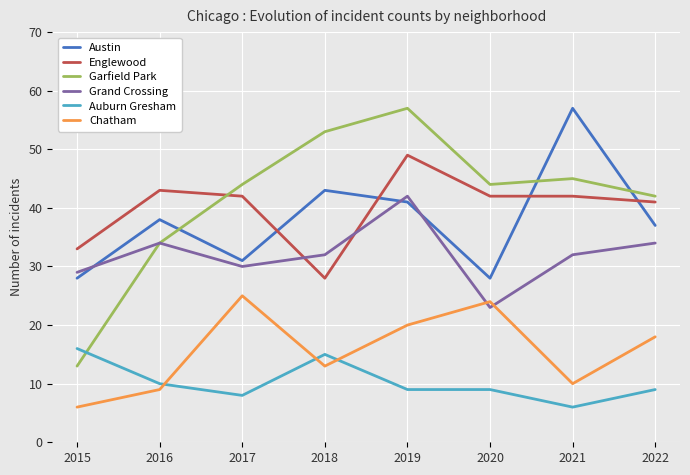

What is the lowest value of the Austin series?

28